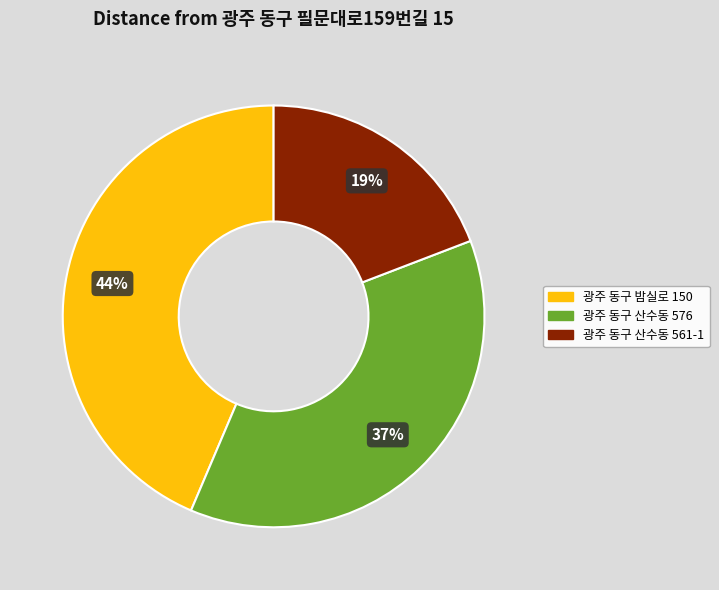

To the nearest percent, what is the difference between the 광주 동구 산수동 561-1 and 광주 동구 산수동 576 slice percentages?

18%